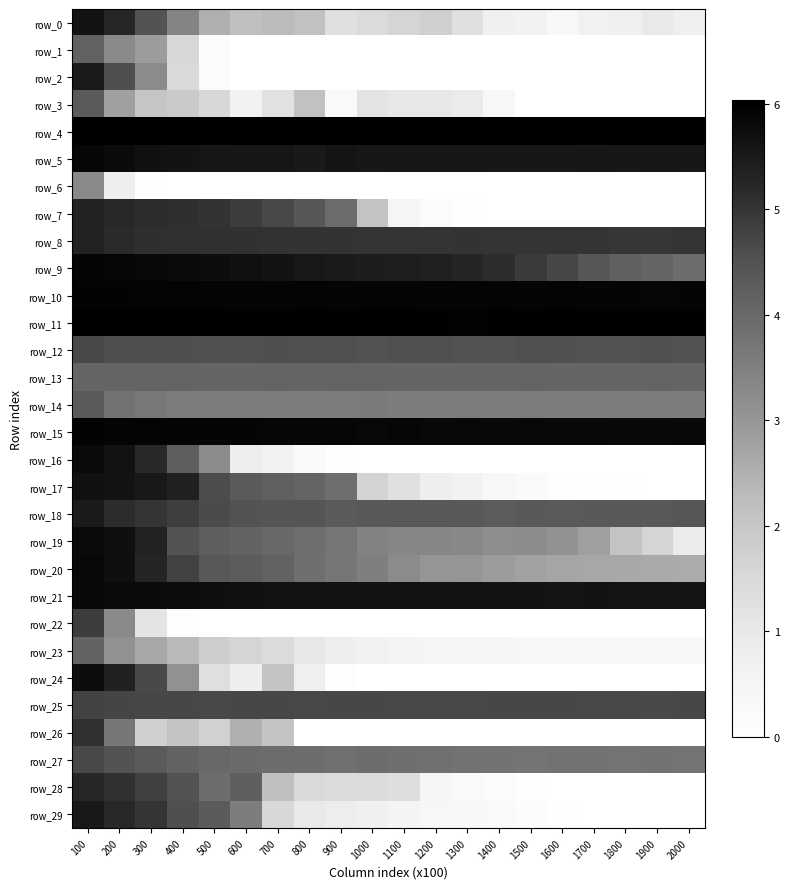

The value of row_21 at 1300 is 2.4. True or false?

False